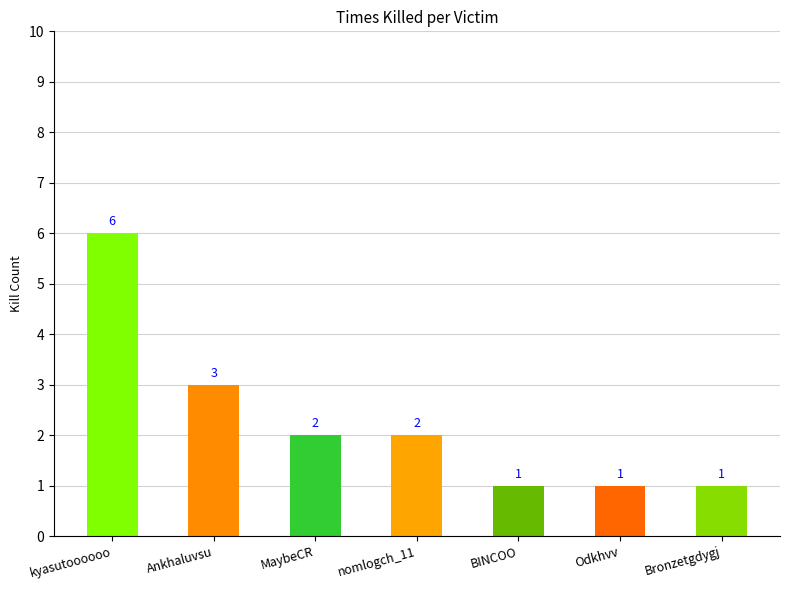

Are the bars horizontal?

No